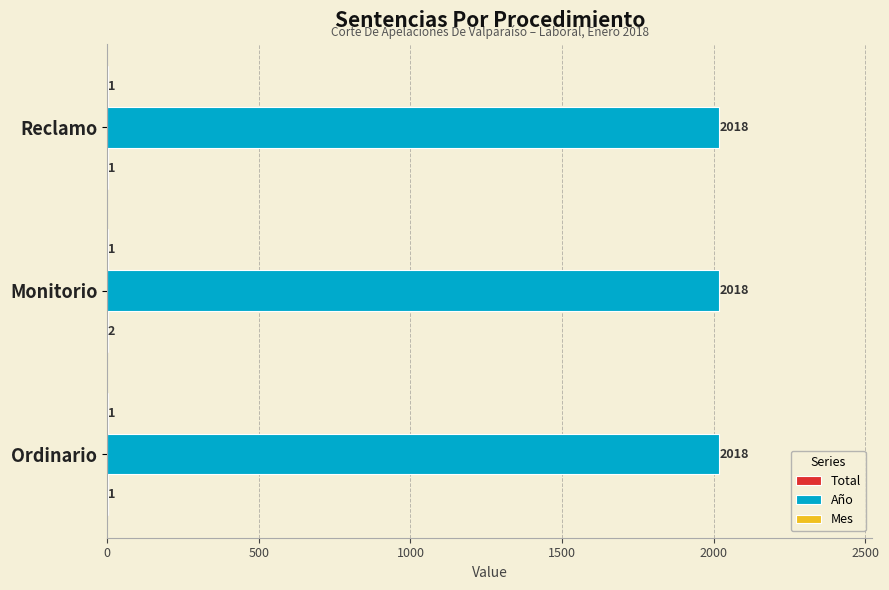

What is the total value across all series at Monitorio?

2021